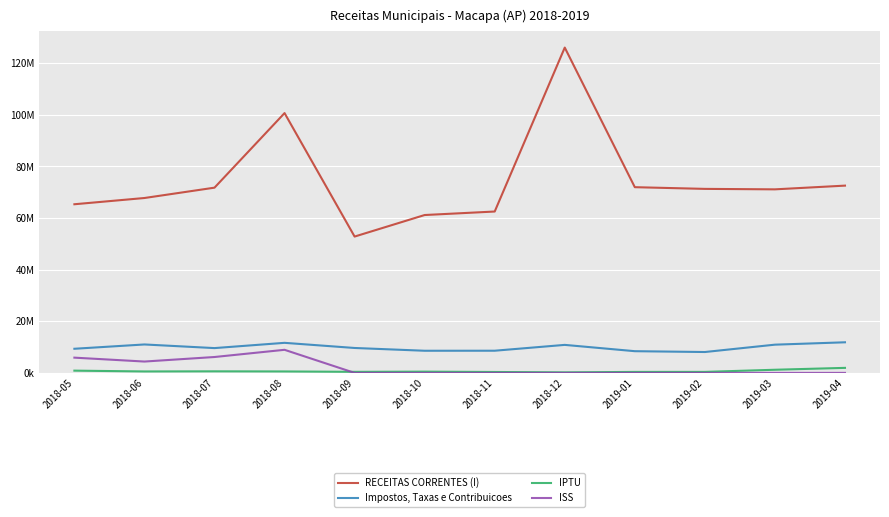

What is the difference between the highest and lowest values at 2018-12?

126059388.8